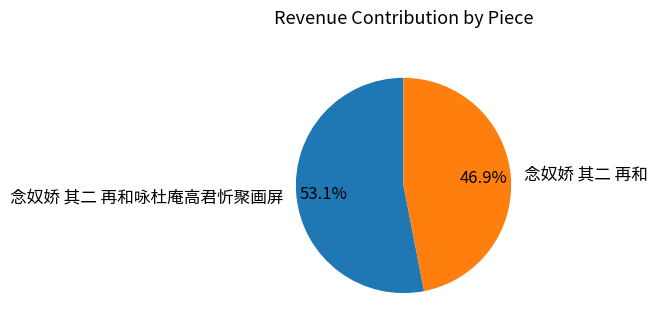

Is it true that 念奴娇 其二 再和 is 56% of the pie?

False